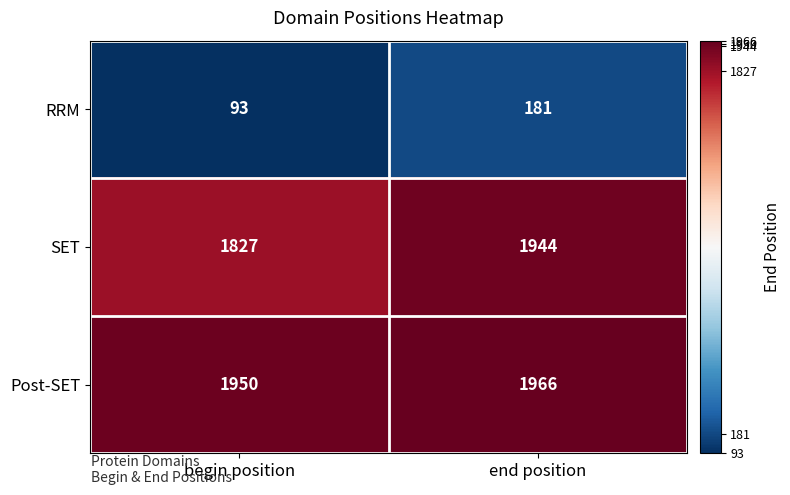

What is the minimum value shown in the chart?

93